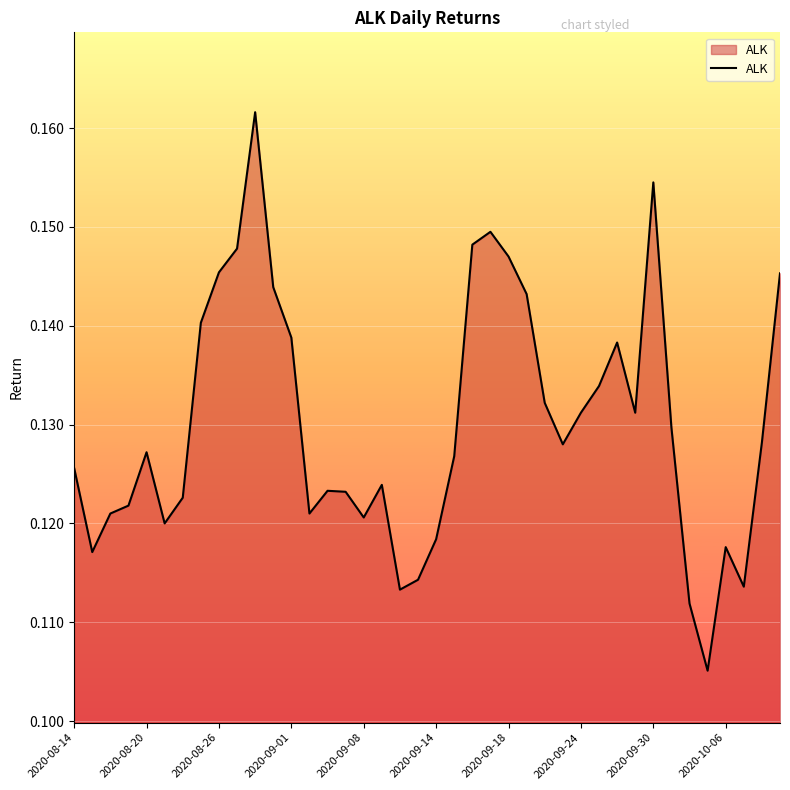

What is the average value?

0.1